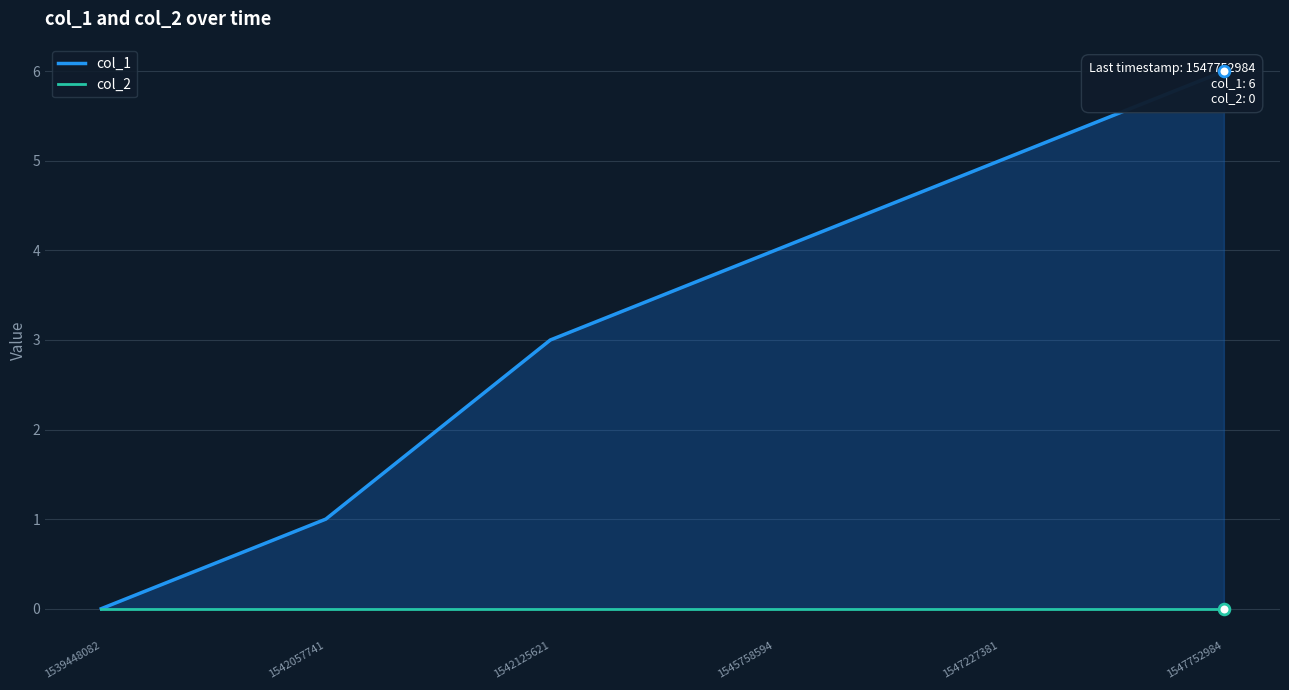

What are all the series names shown in the legend?

col_1, col_2